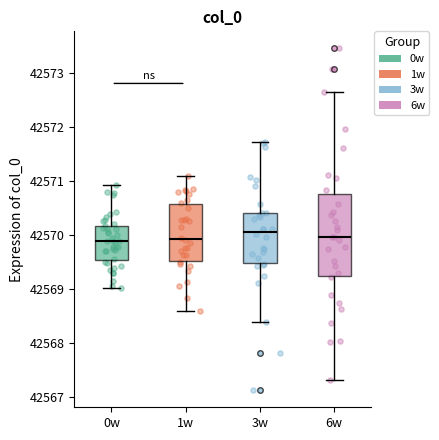

Reading left to right, read every box against the y-axis: the position of its median line, the range the box covers, and the ends of its whiskers. The values are not printed on the chart, so give them approximately, as read against the axis.

0w: median 42569.9, box 42569.5 to 42570.2, whiskers 42569.0 to 42570.9
1w: median 42569.9, box 42569.5 to 42570.6, whiskers 42568.6 to 42571.1
3w: median 42570.1, box 42569.5 to 42570.4, whiskers 42568.4 to 42571.7
6w: median 42570.0, box 42569.2 to 42570.8, whiskers 42567.3 to 42572.6